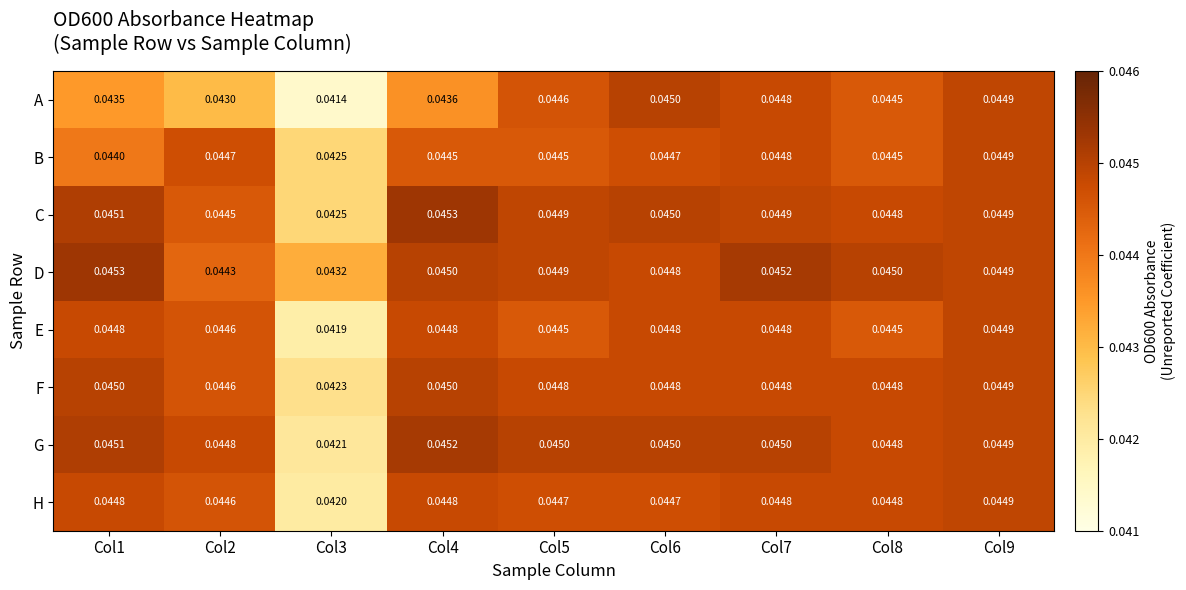

Which series has the widest spread of values?

A